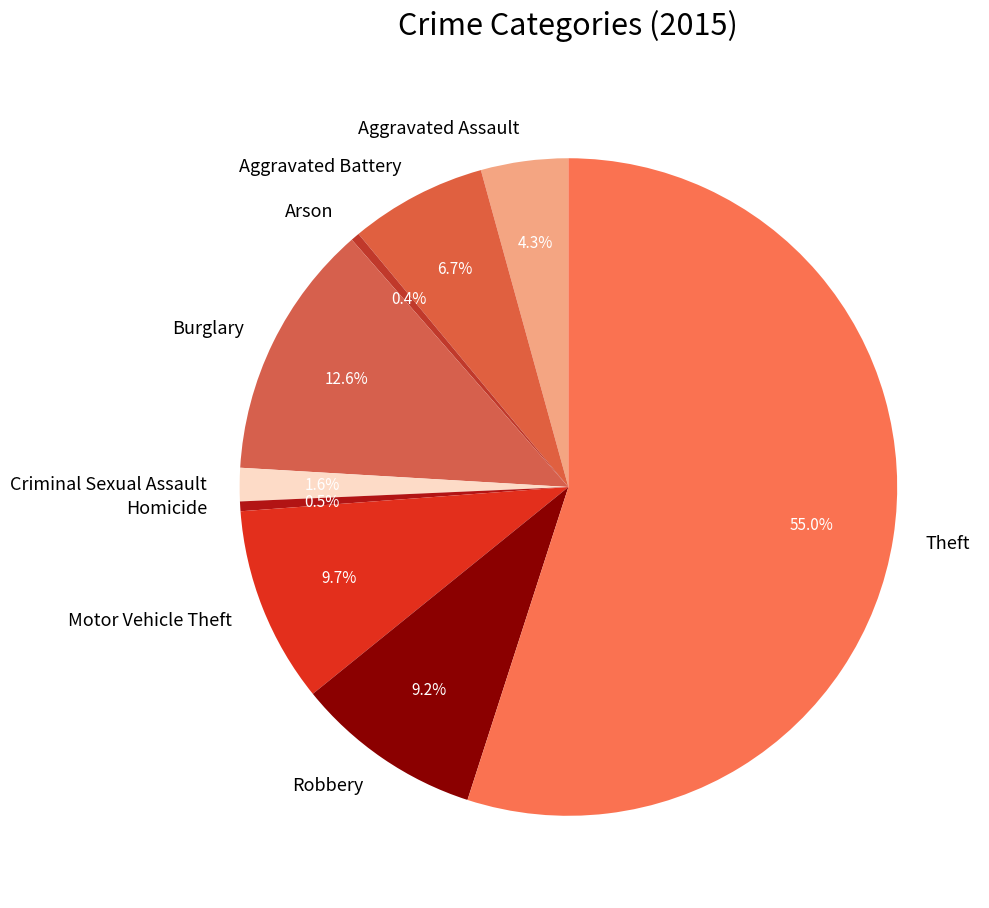

How many segments does this pie chart have?

9